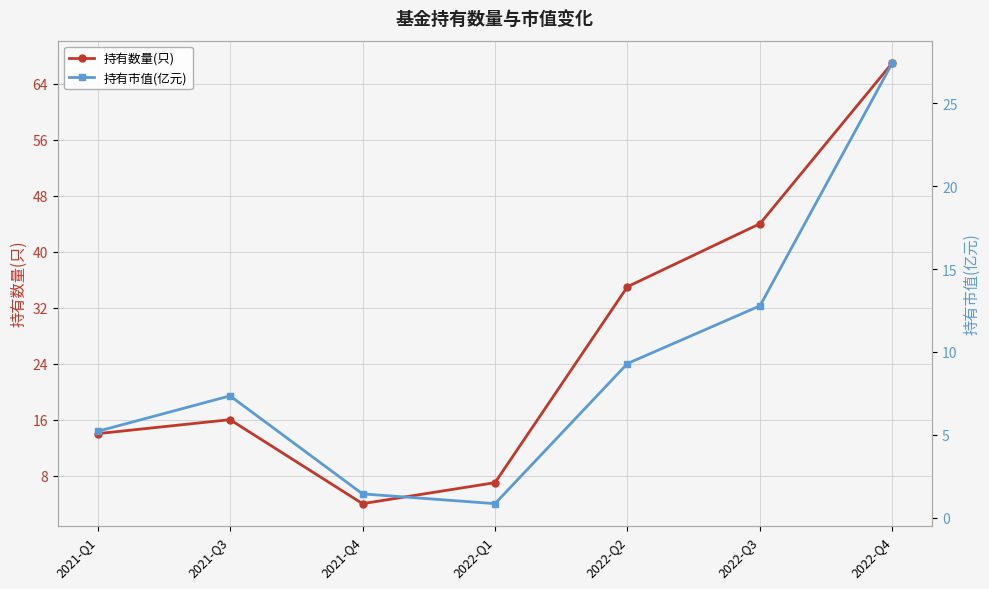

True or false: 持有市值(亿元) has a value of 27.4 at 2022-Q4.

True